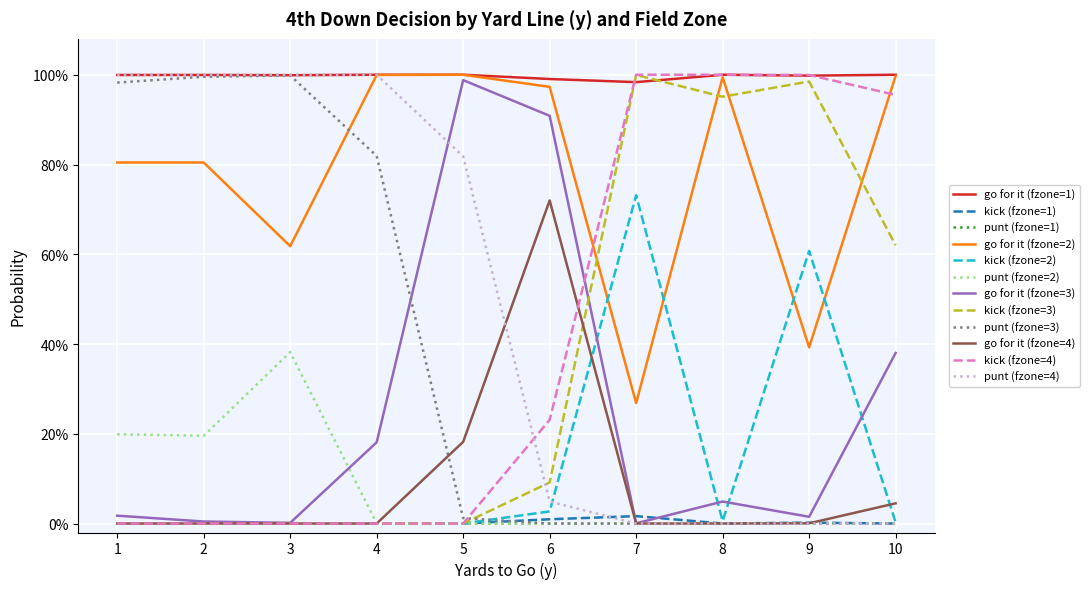

What are all the series names shown in the legend?

go for it (fzone=1), kick (fzone=1), punt (fzone=1), go for it (fzone=2), kick (fzone=2), punt (fzone=2), go for it (fzone=3), kick (fzone=3), punt (fzone=3), go for it (fzone=4), kick (fzone=4), punt (fzone=4)